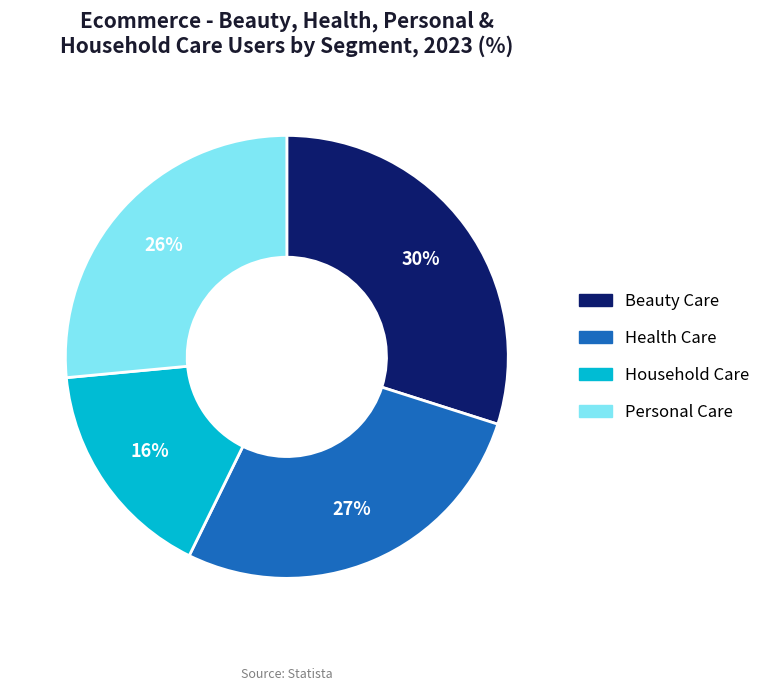

Rank the categories by value from lowest to highest.

Household Care, Personal Care, Health Care, Beauty Care